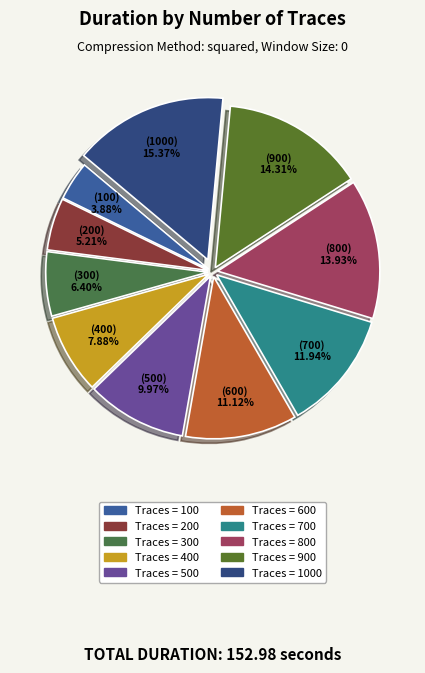

What is the largest slice in the pie chart?

1000